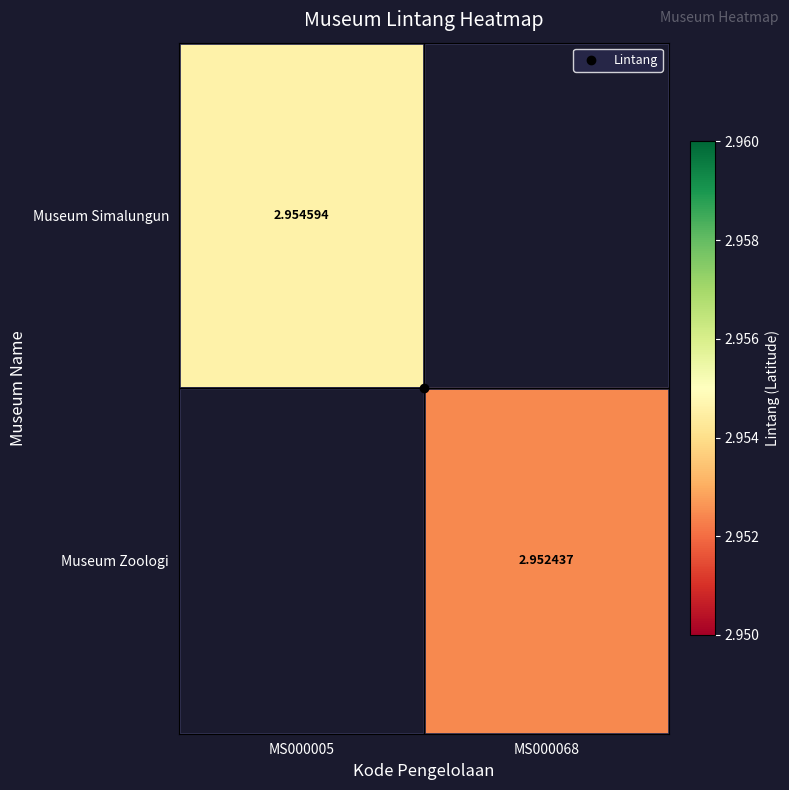

Rank the categories by Museum Simalungun value from lowest to highest.

MS000005, MS000068